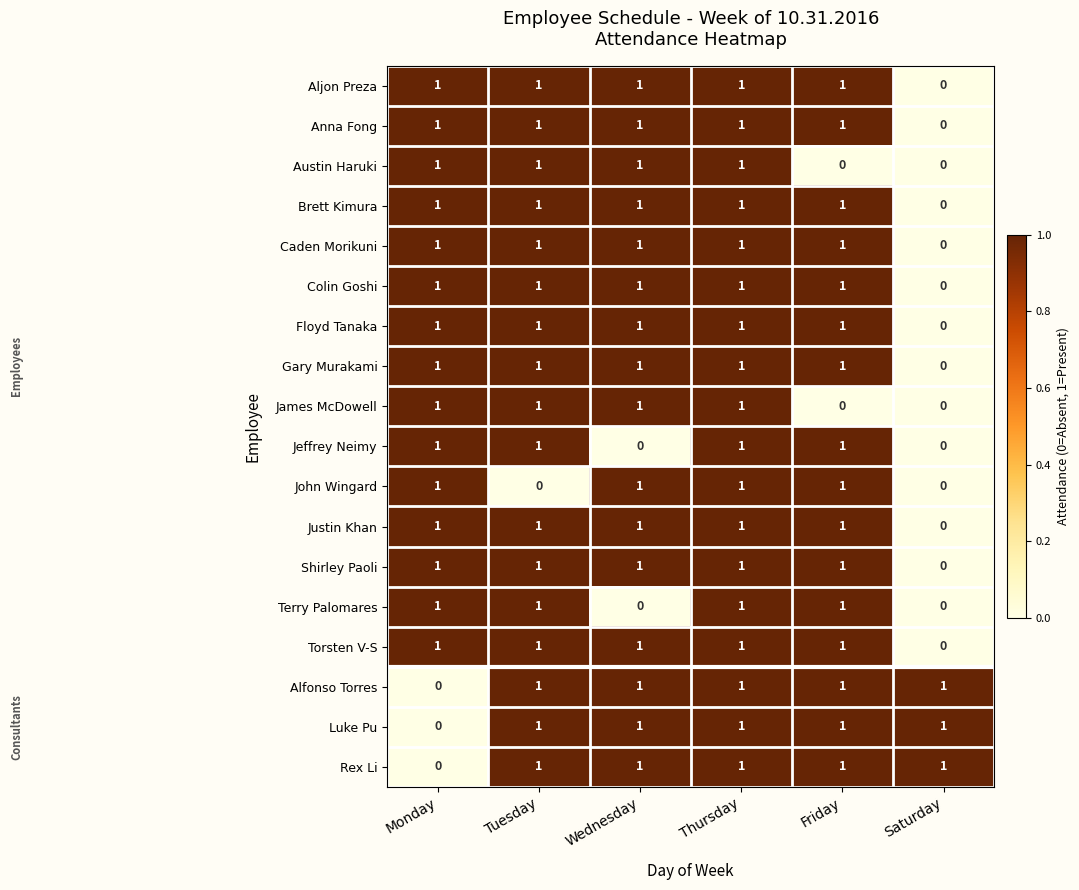

The value of Austin Haruki at Wednesday is 1. True or false?

True